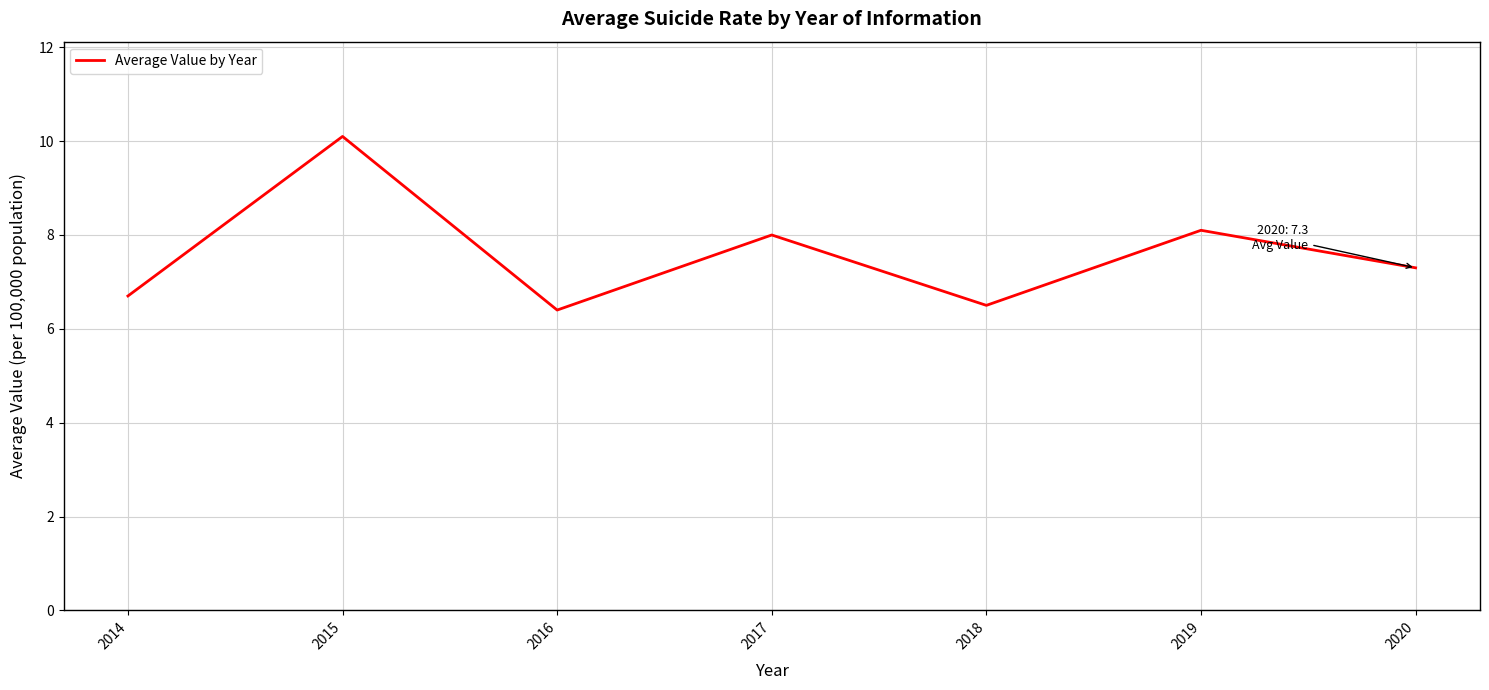

Which label corresponds to the smallest value in the chart?

2016